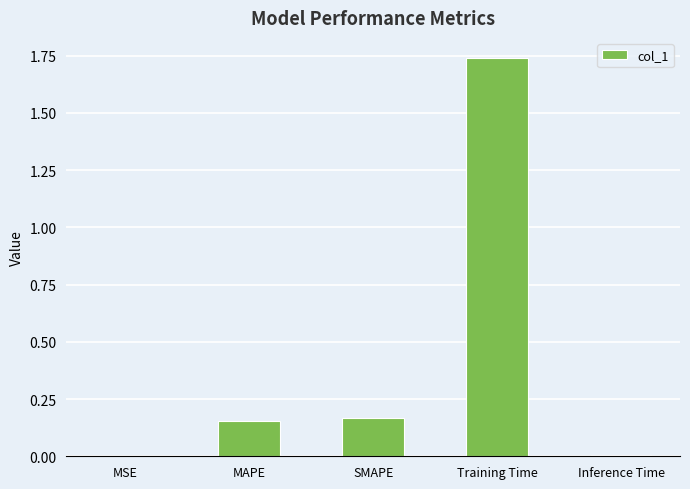

Which category has the highest value across all series?

Training Time